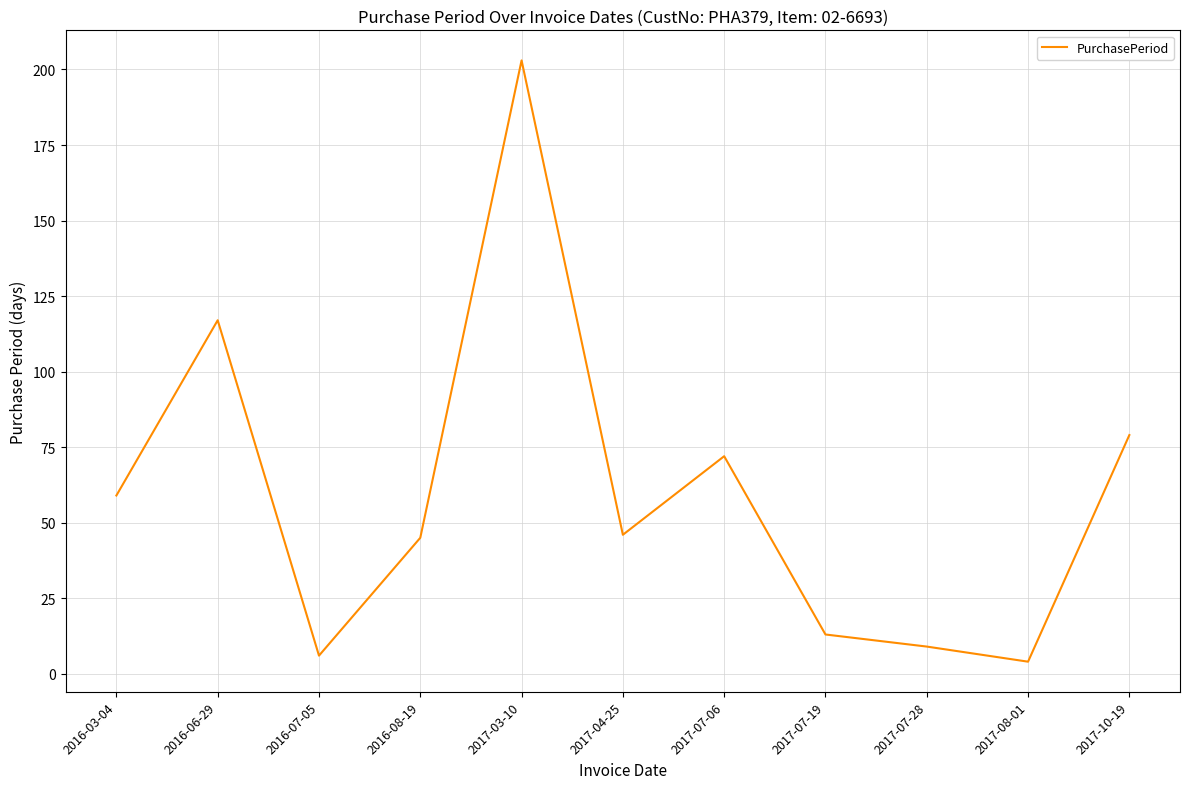

Which category has the lowest value across all series?

2017-08-01